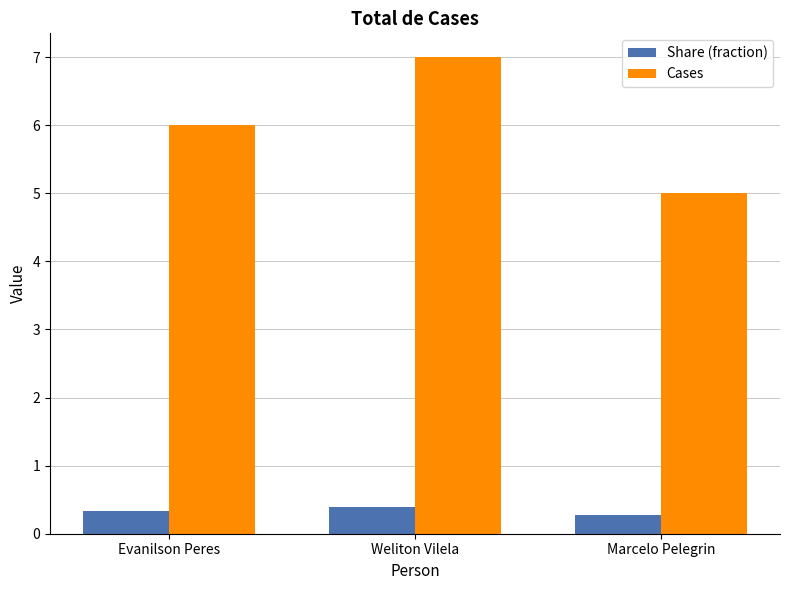

Count the number of data series in this chart.

2